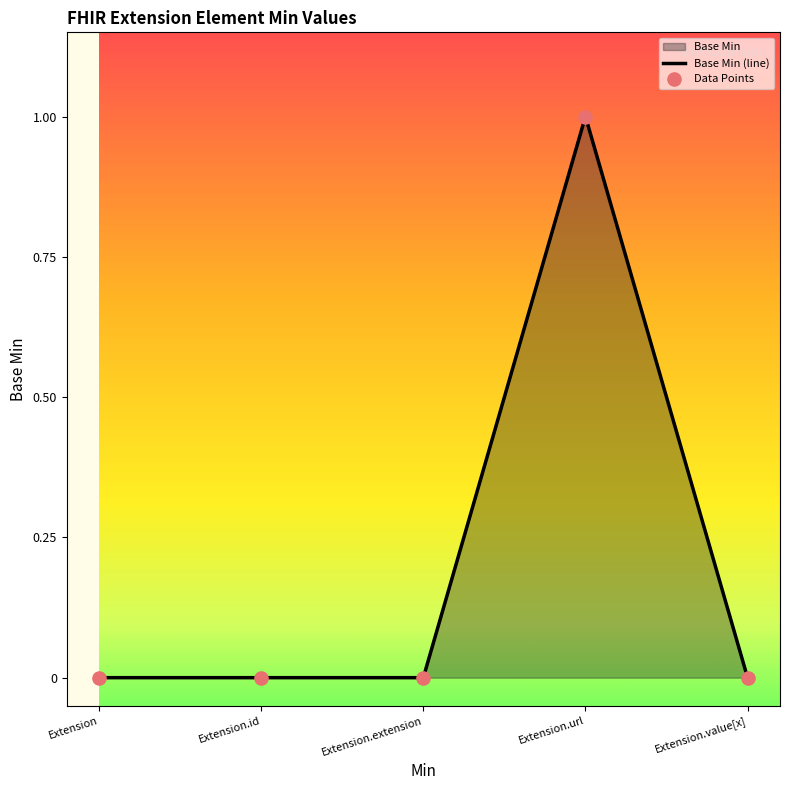

At which category is the sum across all series the highest?

Extension.url